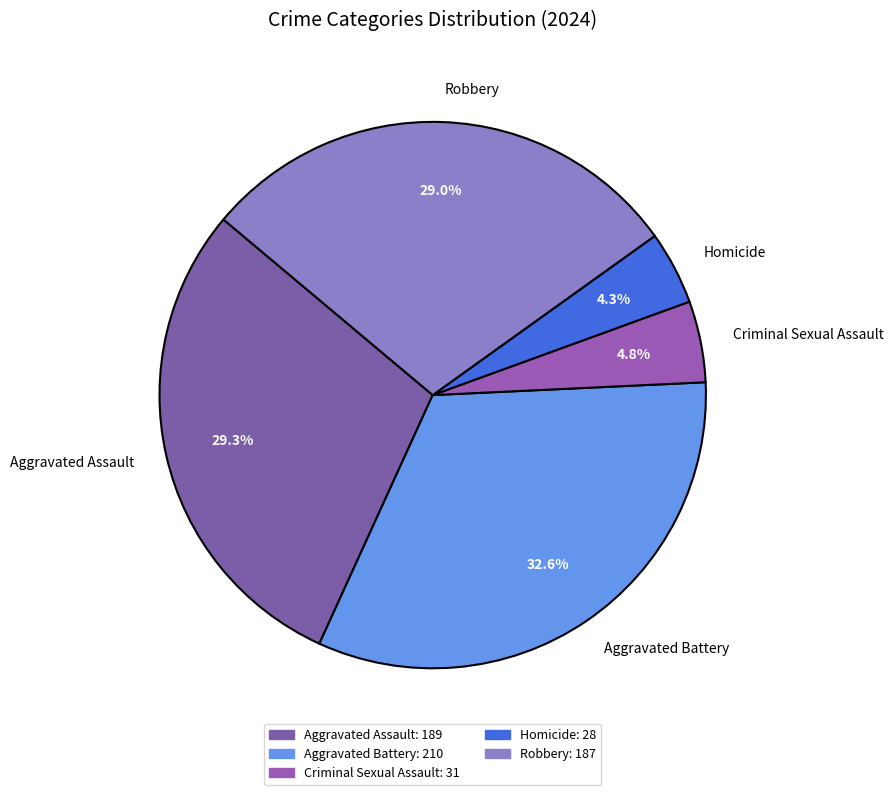

What is the largest slice in the pie chart?

Aggravated Battery